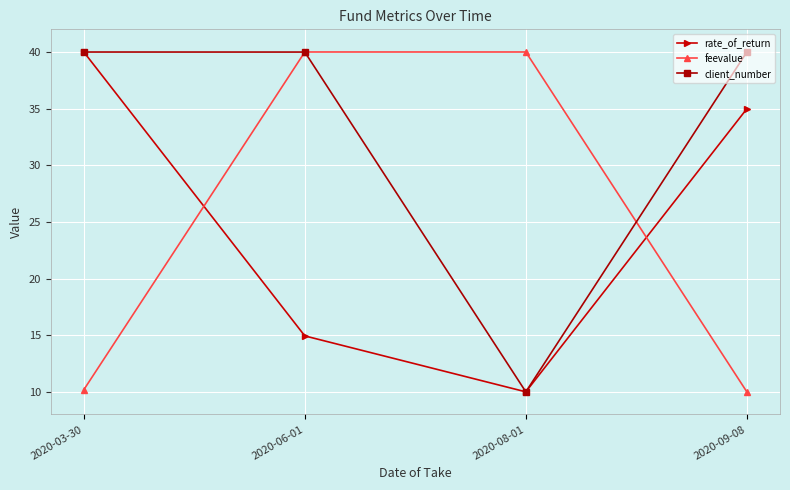

Which category has the lowest value in the client_number series?

2020-08-01